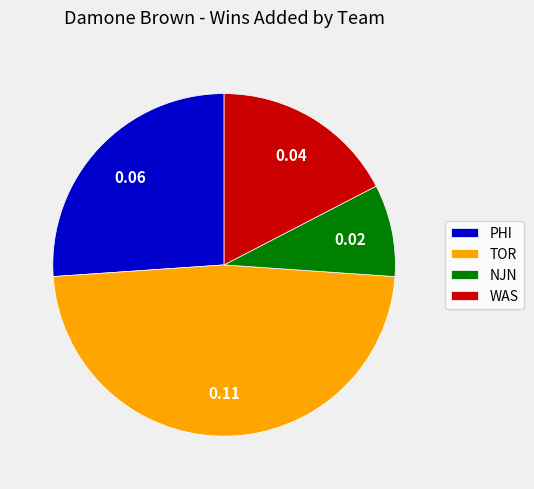

Is it true that WAS is 10% of the pie?

False